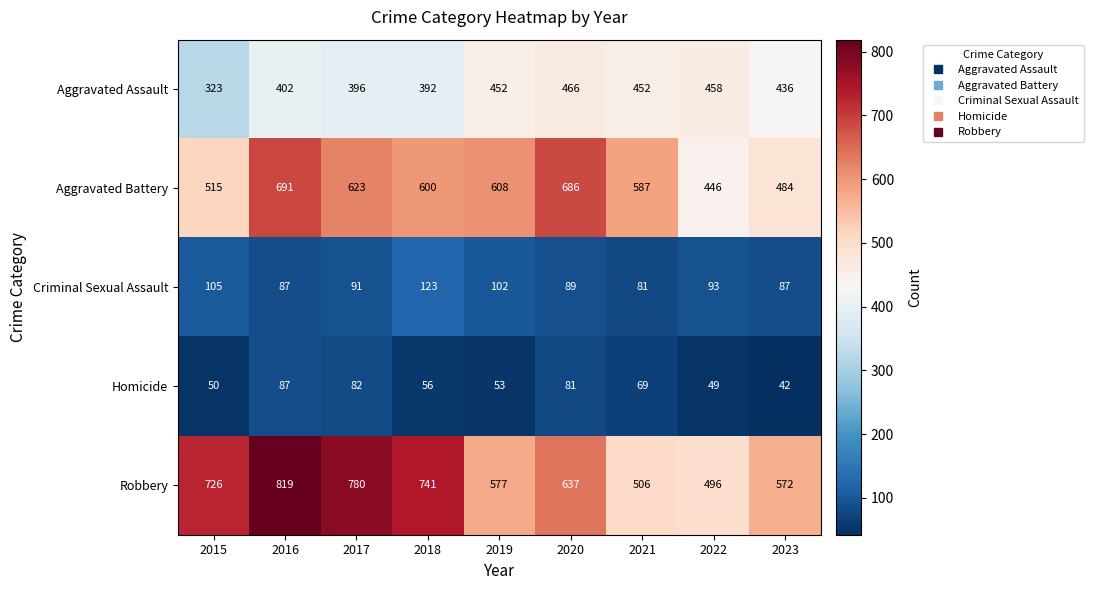

What is the difference between the Aggravated Battery values at 2015 and 2020?

171